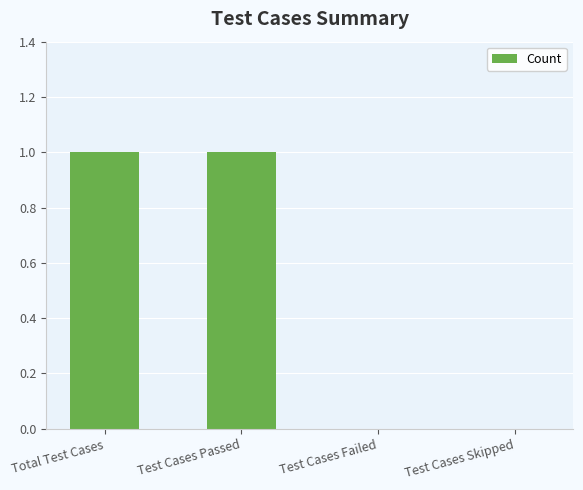

The value at Test Cases Passed is 1. True or false?

True